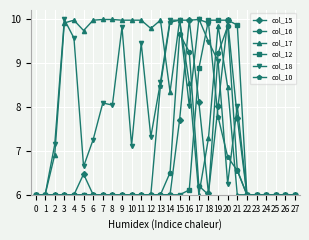

What are all the series names shown in the legend?

col_15, col_16, col_17, col_12, col_18, col_10